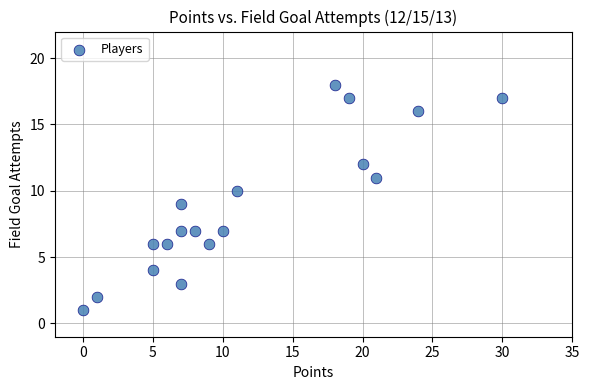

What is the range of X values (max minus min)?

30